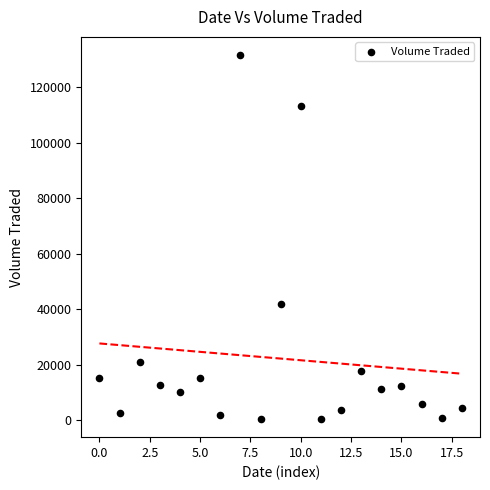

What is the range of Y values (max minus min)?

131000